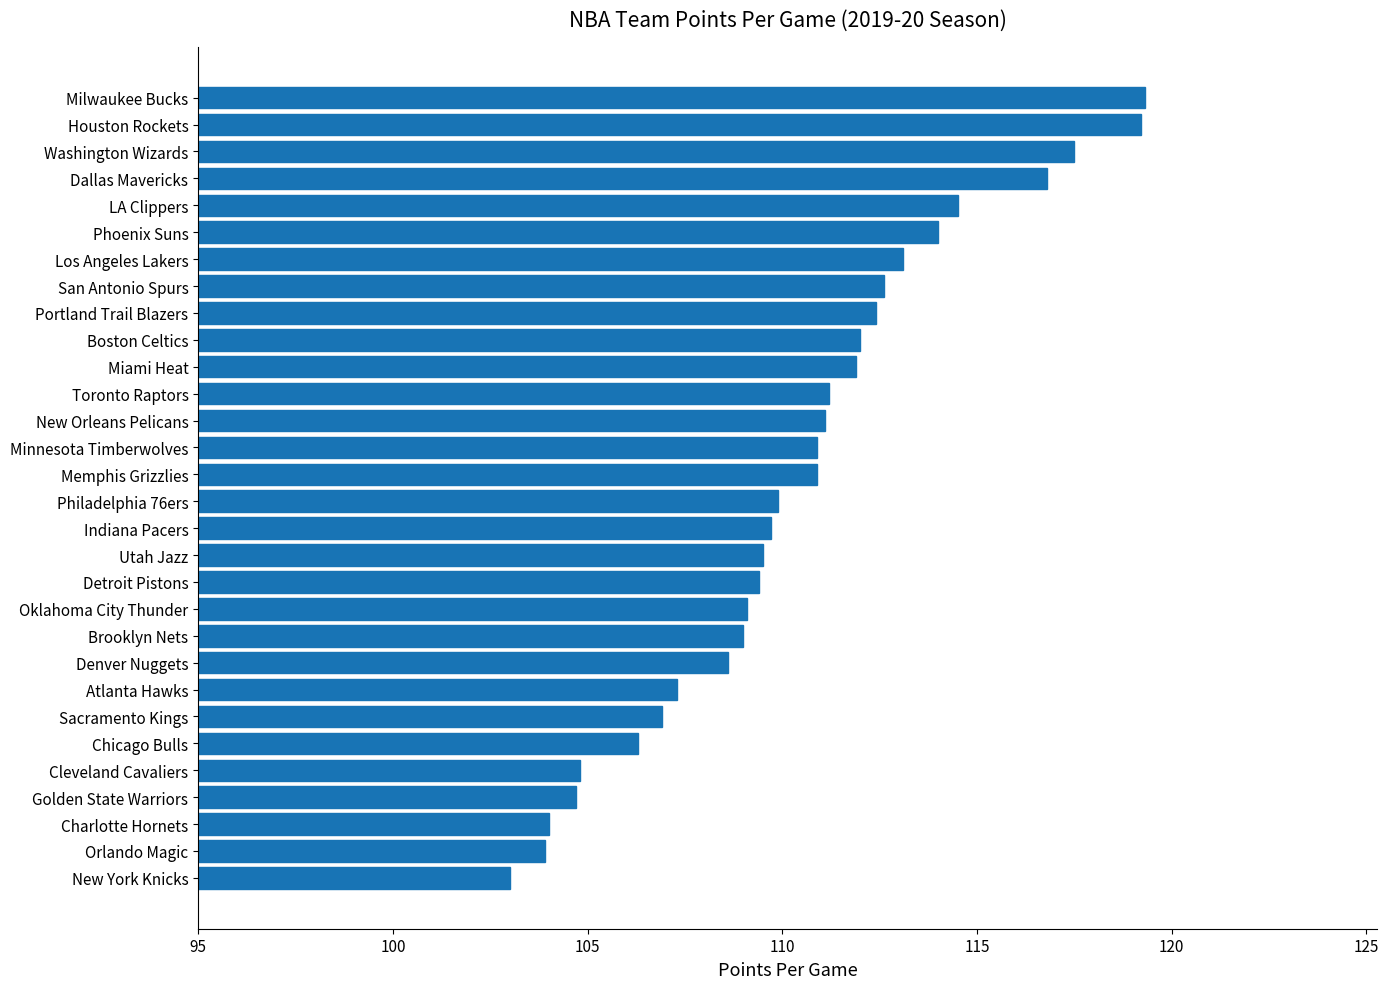

What is the difference between the maximum and minimum values?

16.3